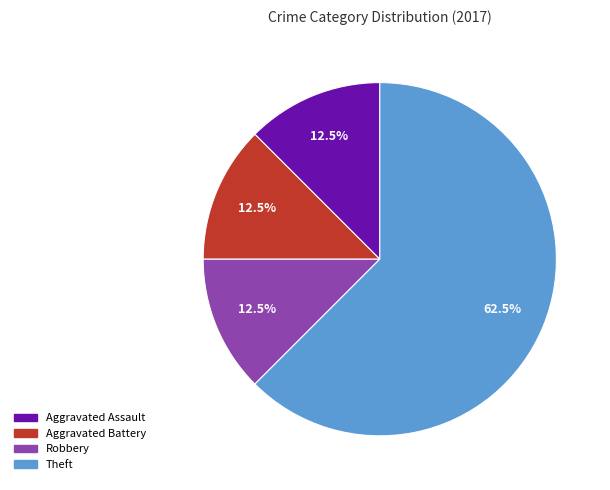

Is there any slice that represents more than half of the pie?

Yes